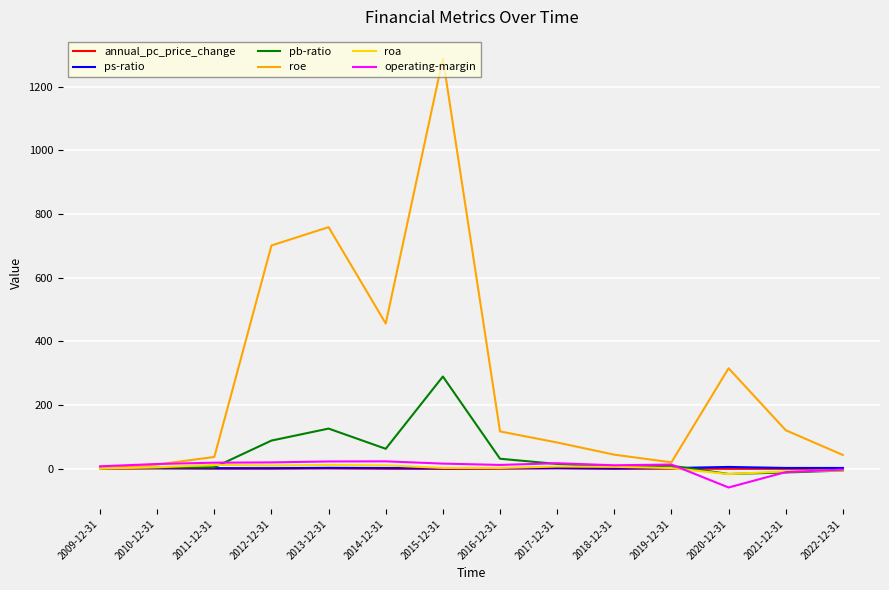

Is it true that pb-ratio equals 4.6 at 2011-12-31?

True